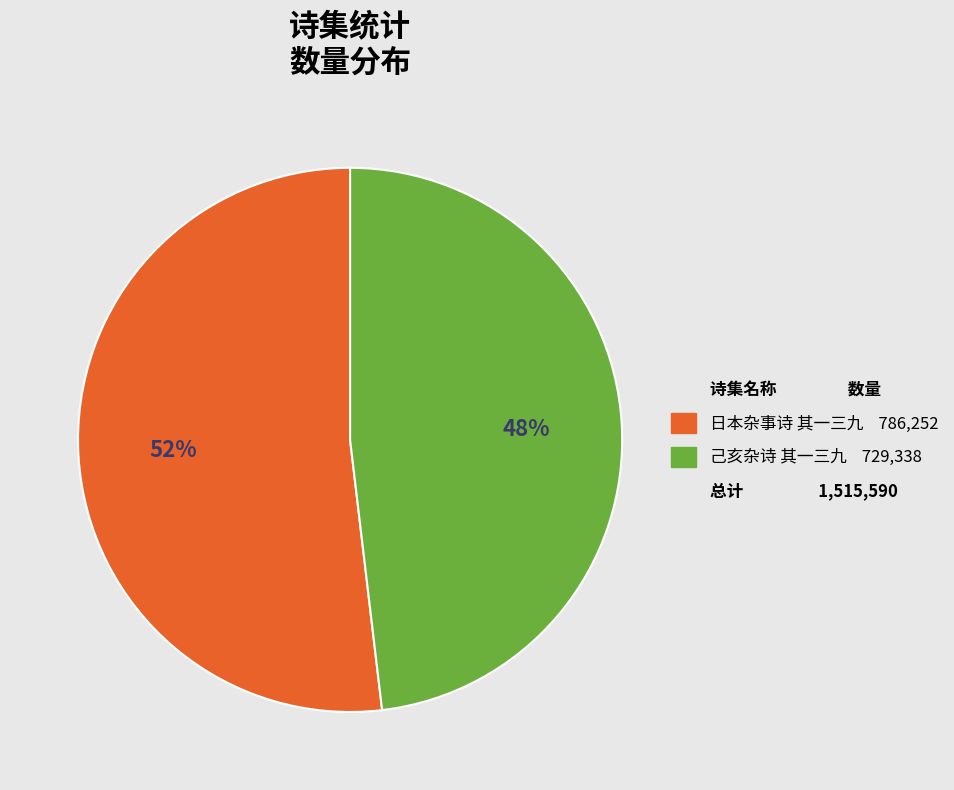

How many segments does this pie chart have?

2